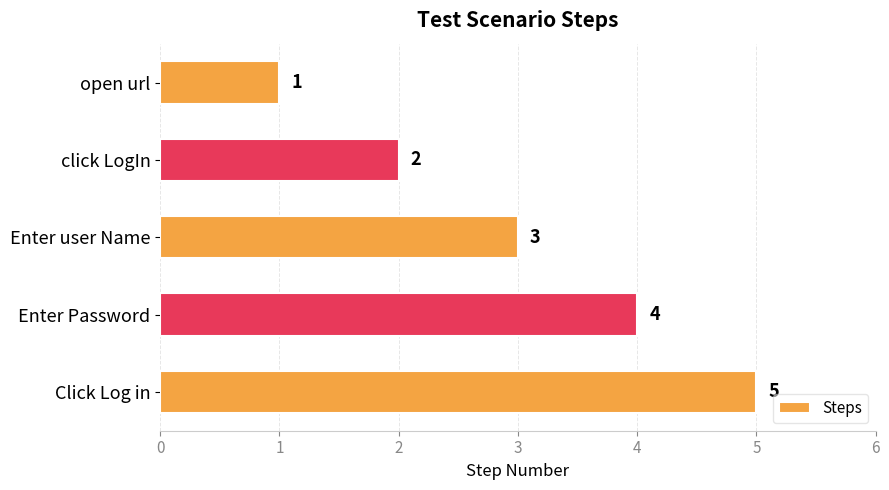

How many data points are less than 3?

2